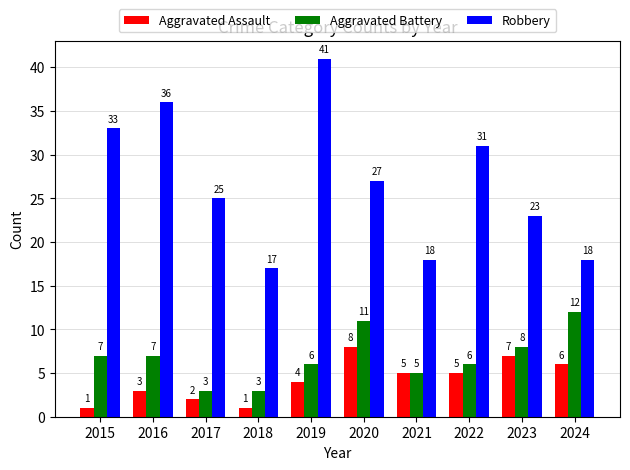

True or false: Aggravated Battery has a value of 8 at 2023.

True